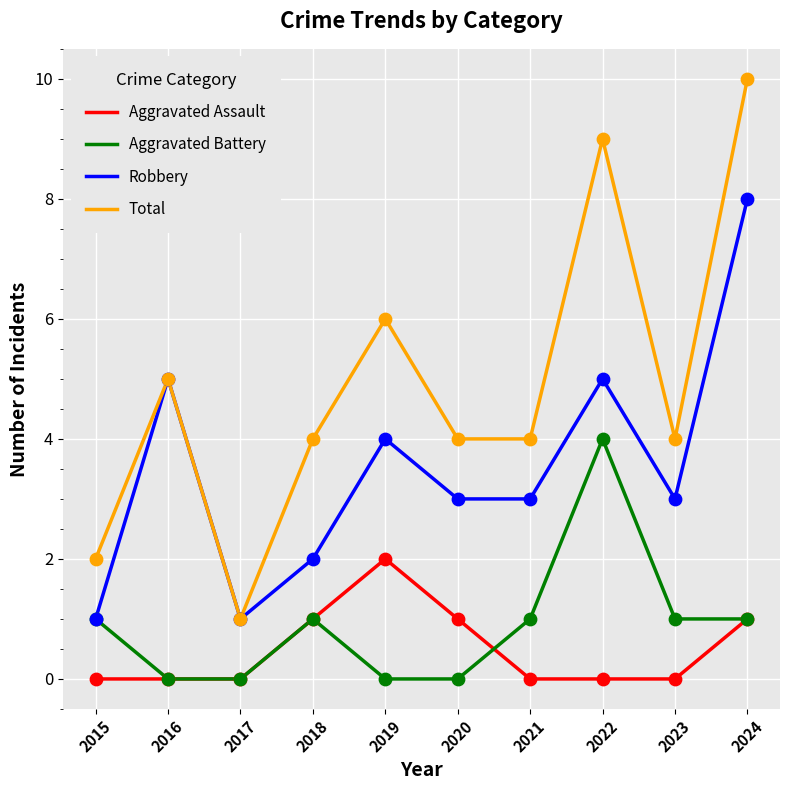

Which series has the widest spread of values?

Total